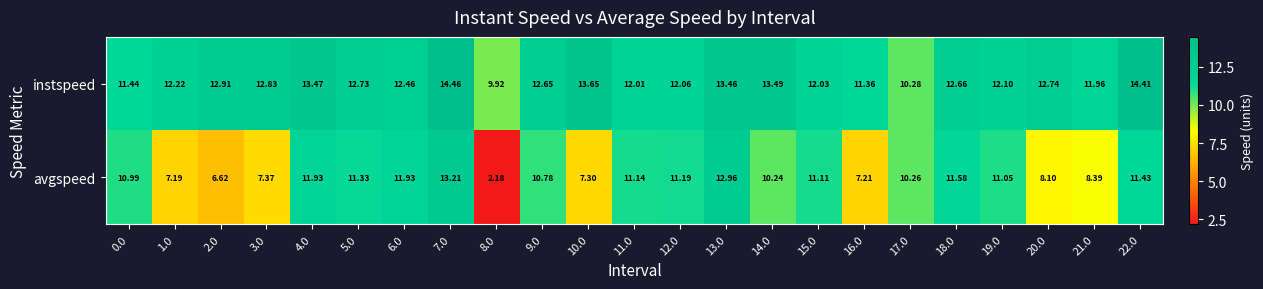

At which category is the sum across all series the highest?

7.0